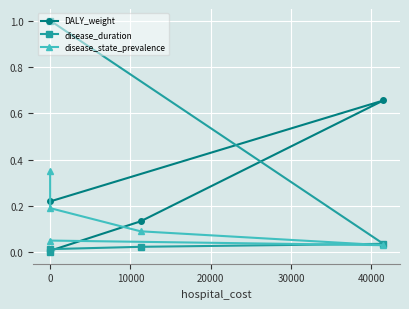

What is the difference between the maximum and second lowest values in the DALY_weight series?

0.6